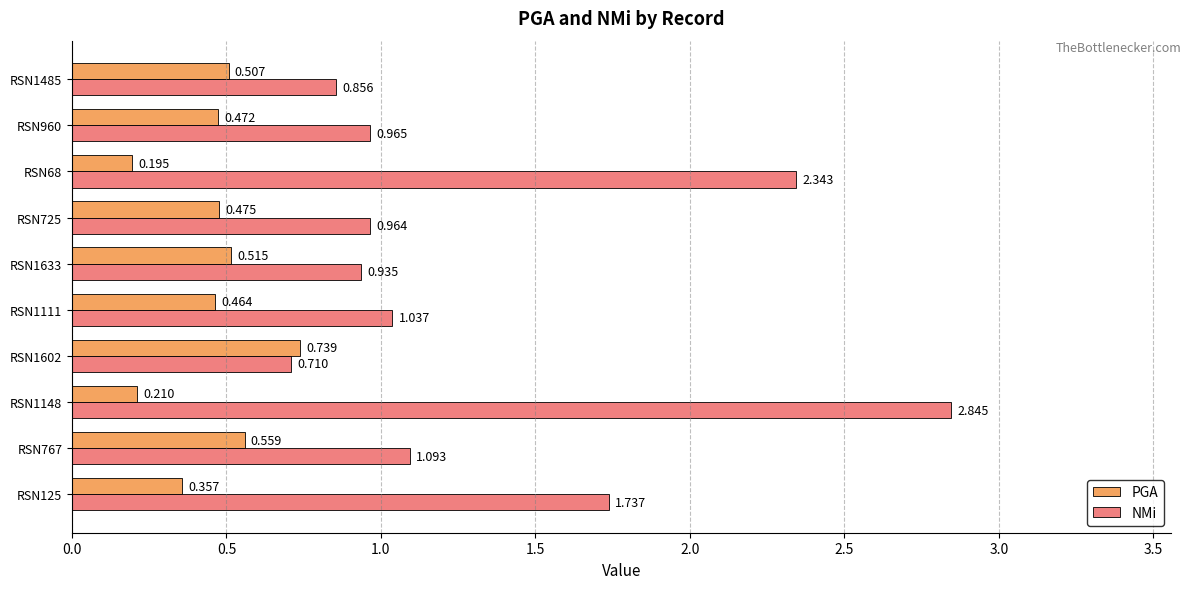

Where is NMi nearest to the value 1?

RSN960